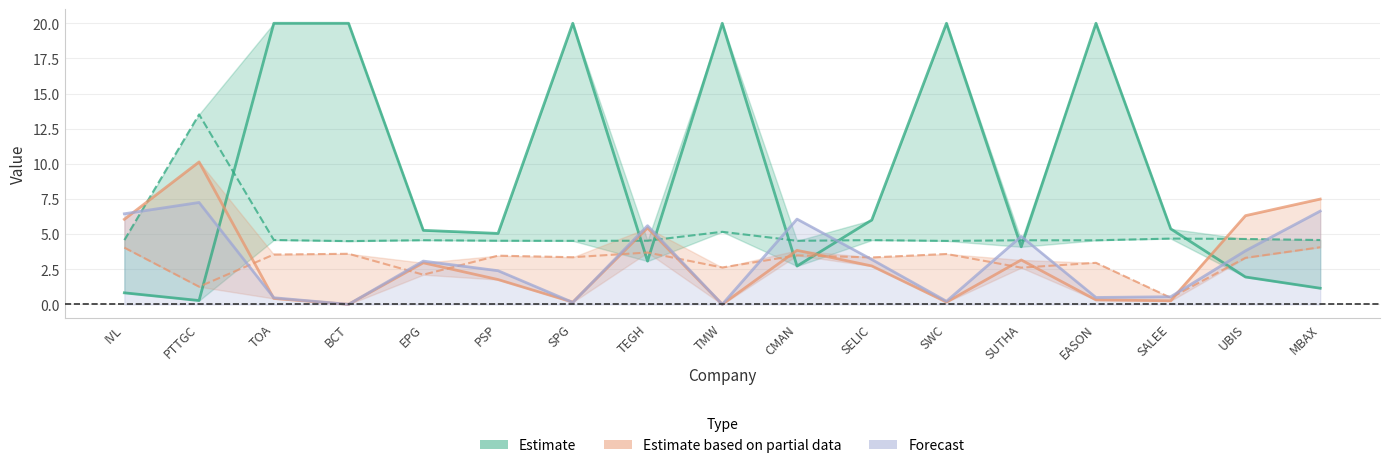

How many values in the Forecast (Debt/Capital ×10) series are below 3?

8